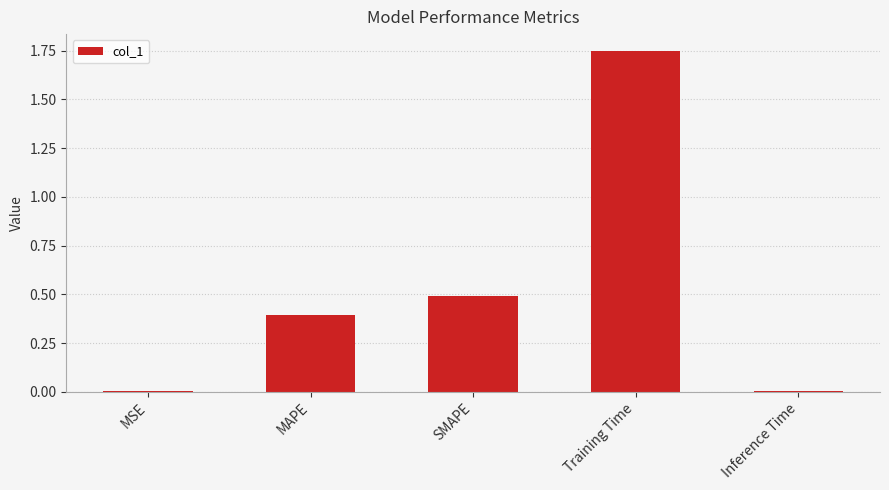

At which category does the chart reach its peak across all series?

Training Time